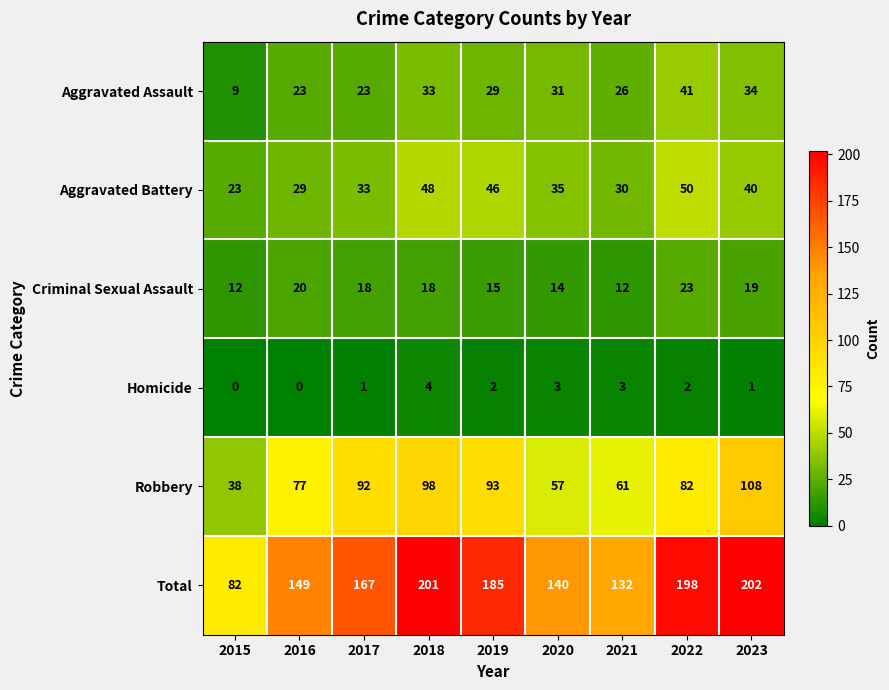

The Homicide series shows 3 at 2020. True or false?

True